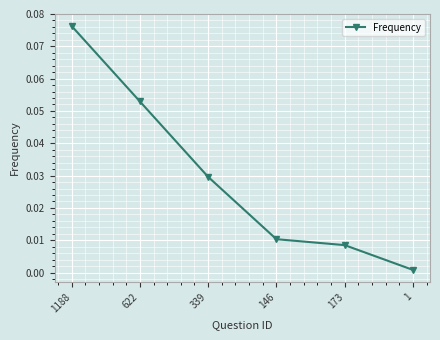

Between 1 and 622, which is larger?

622